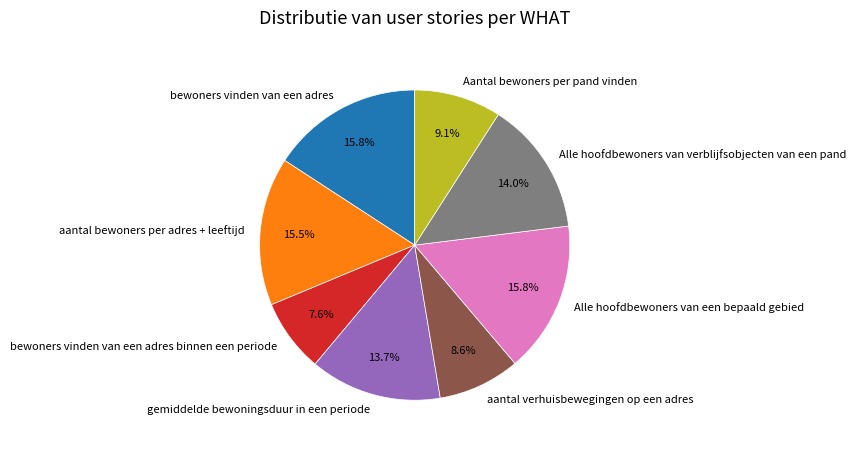

True or false: Alle hoofdbewoners van een bepaald gebied accounts for 16% of the total.

True